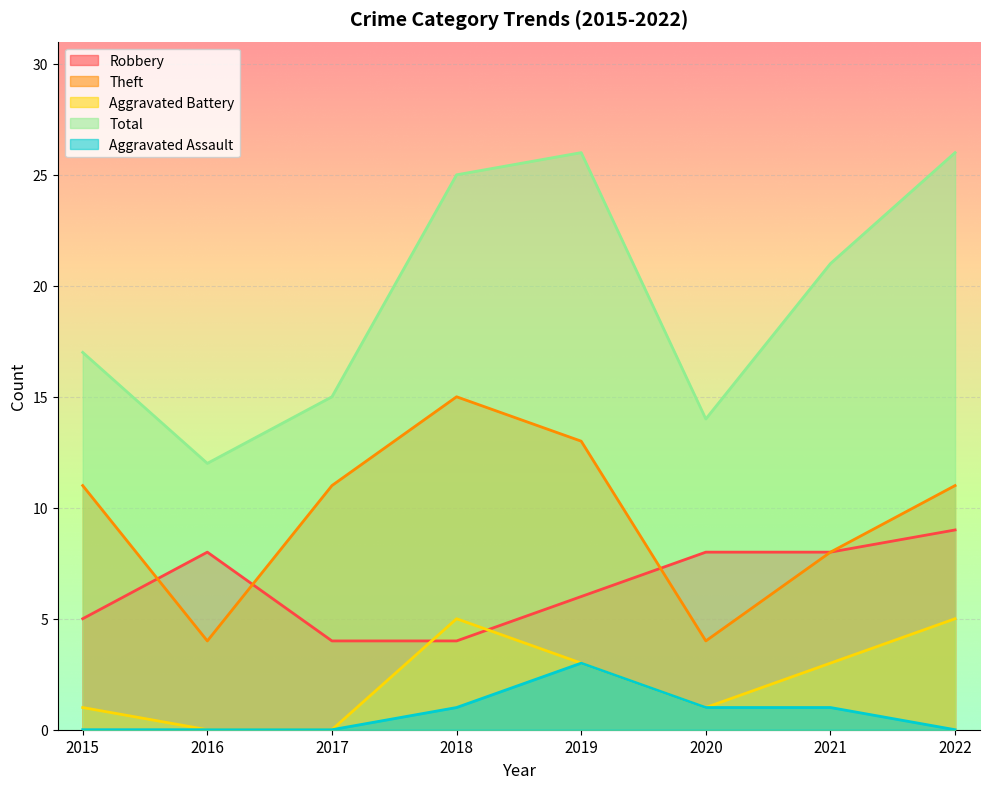

At which label does Aggravated Assault reach its minimum?

2015